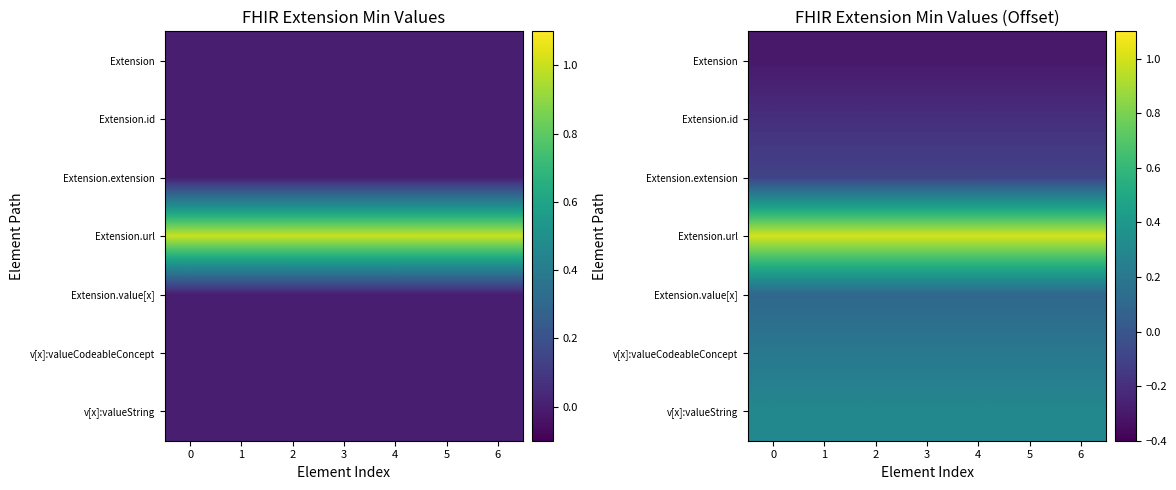

Is it true that Extension.id equals -0.2 at 5?

True